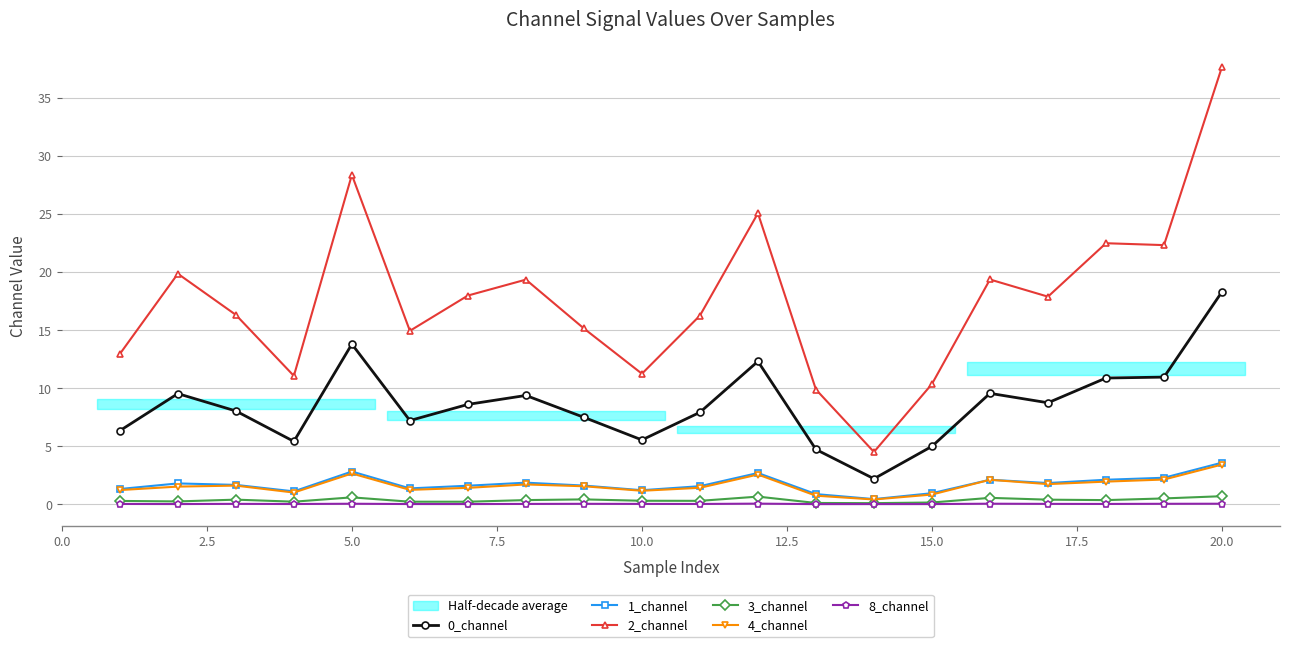

What is the sum of all 1_channel values?

34.6